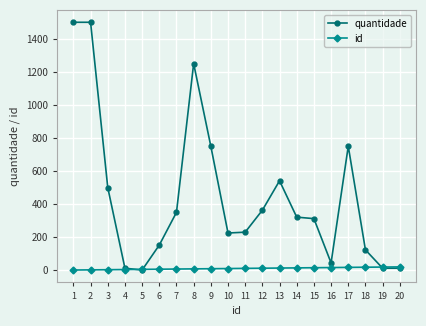

Which series has the widest spread of values?

quantidade